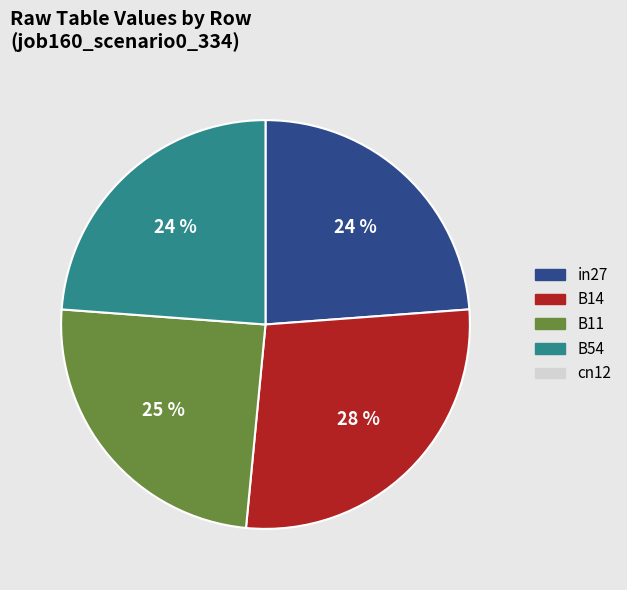

Is there any slice that represents more than half of the pie?

No